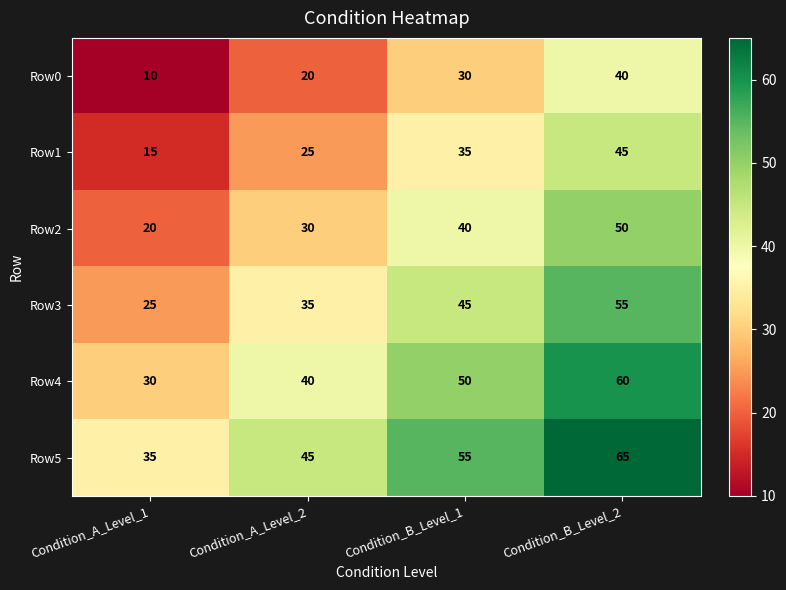

Which category has the highest value across all series?

Condition_B_Level_2